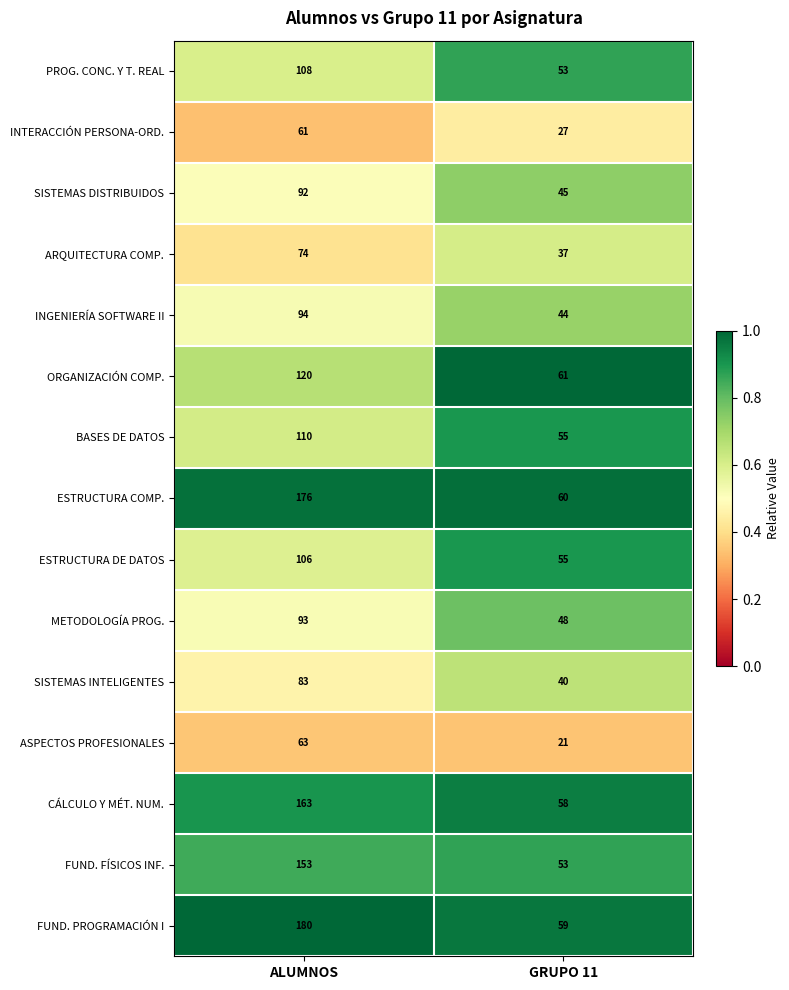

Between ALUMNOS and GRUPO 11, which series saw the biggest shift?

FUND. PROGRAMACIÓN I